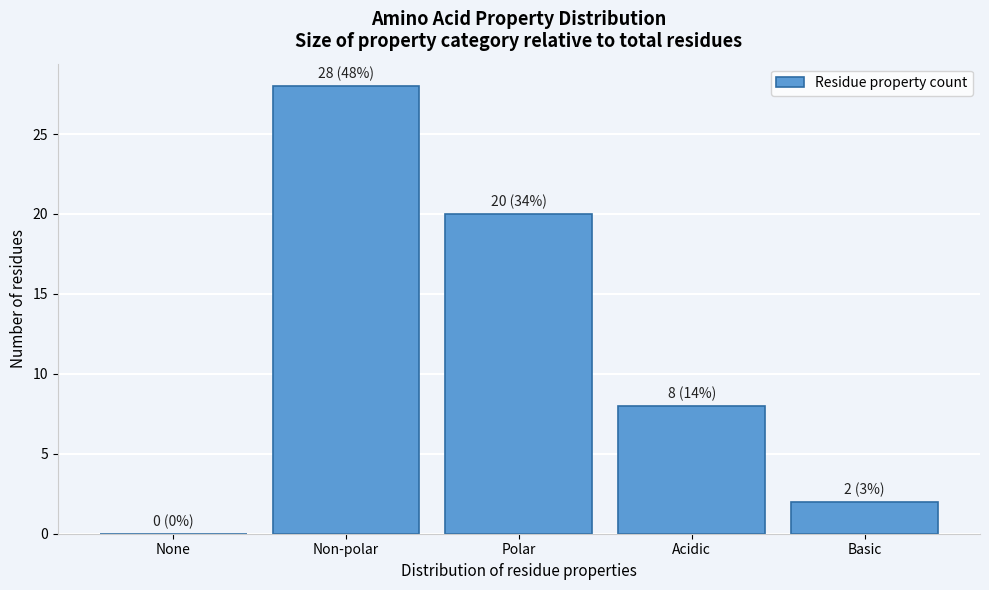

Reading left to right, list all the values displayed in this chart.

None=0	Non-polar=28	Polar=20	Acidic=8	Basic=2